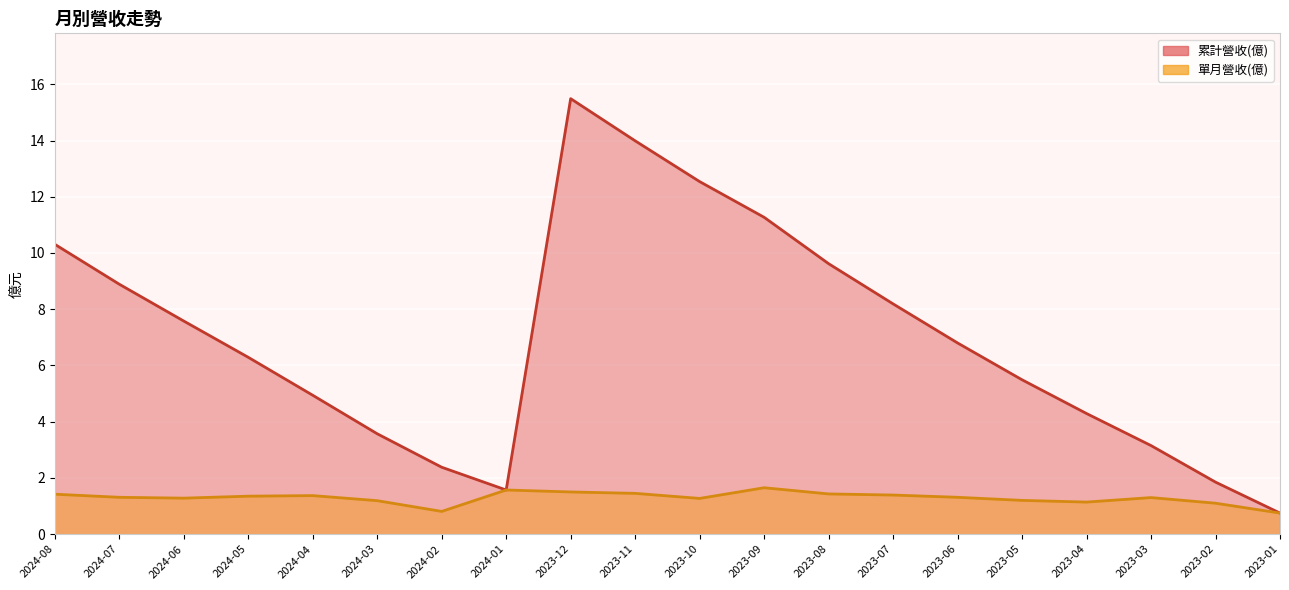

What is the difference between the second highest and minimum values in the 累計營收(億) series?

13.2